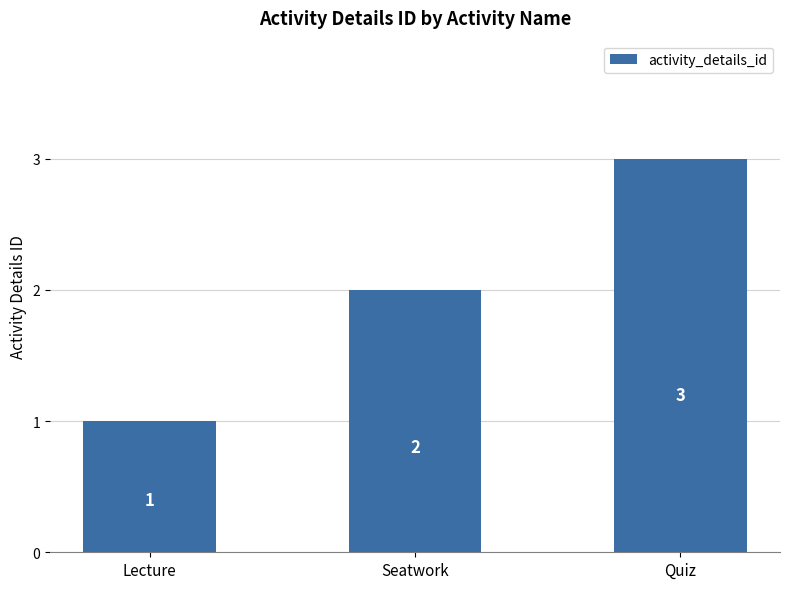

What is the value of the 2nd bar from the left?

2